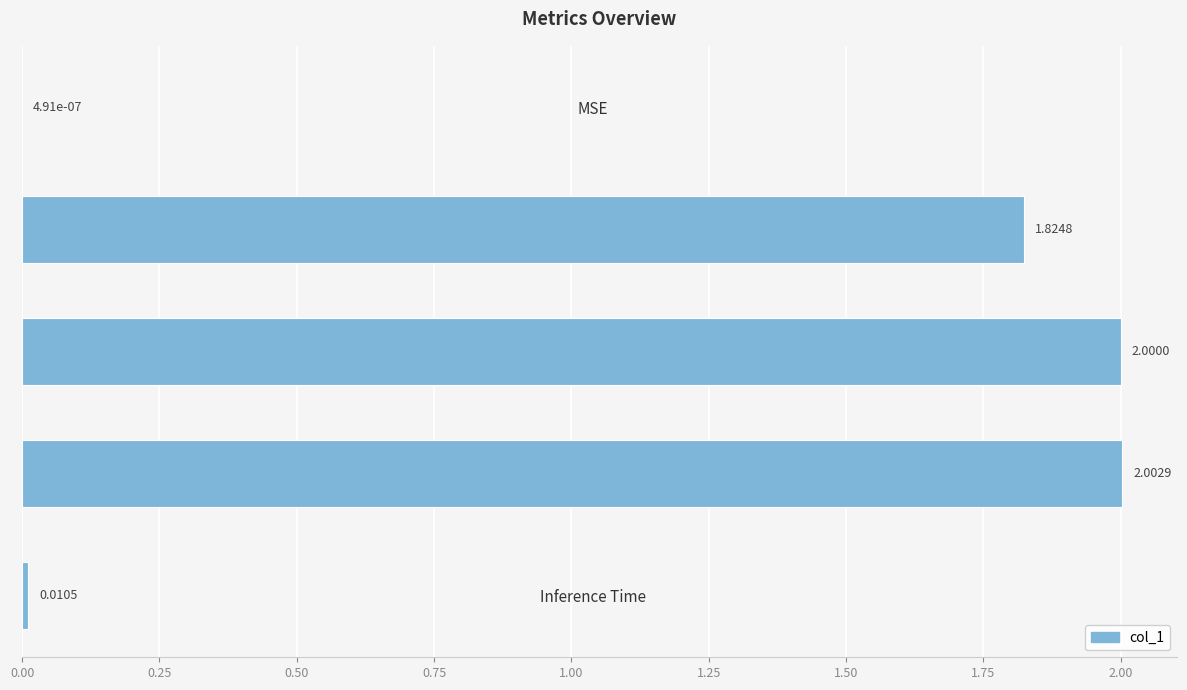

What is the maximum value shown in the chart?

2.0